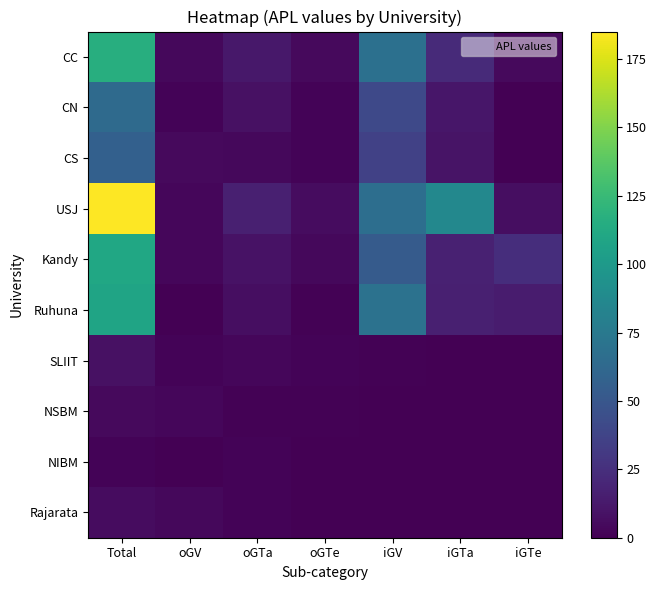

Which series changed the most between iGV and iGTa?

Ruhuna